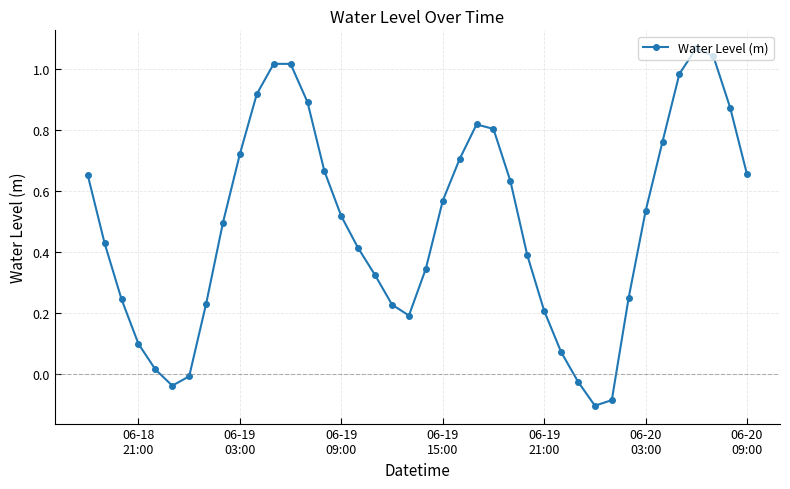

What is the sum of all values?

19.5